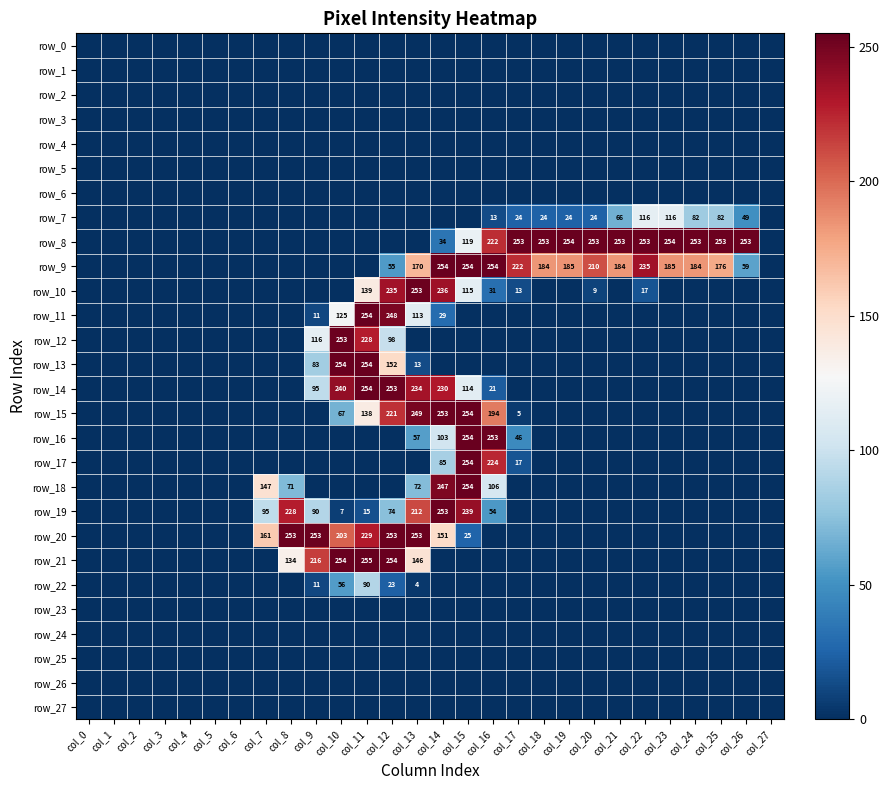

What is the difference between the row_8 values at col_9 and col_16?

222